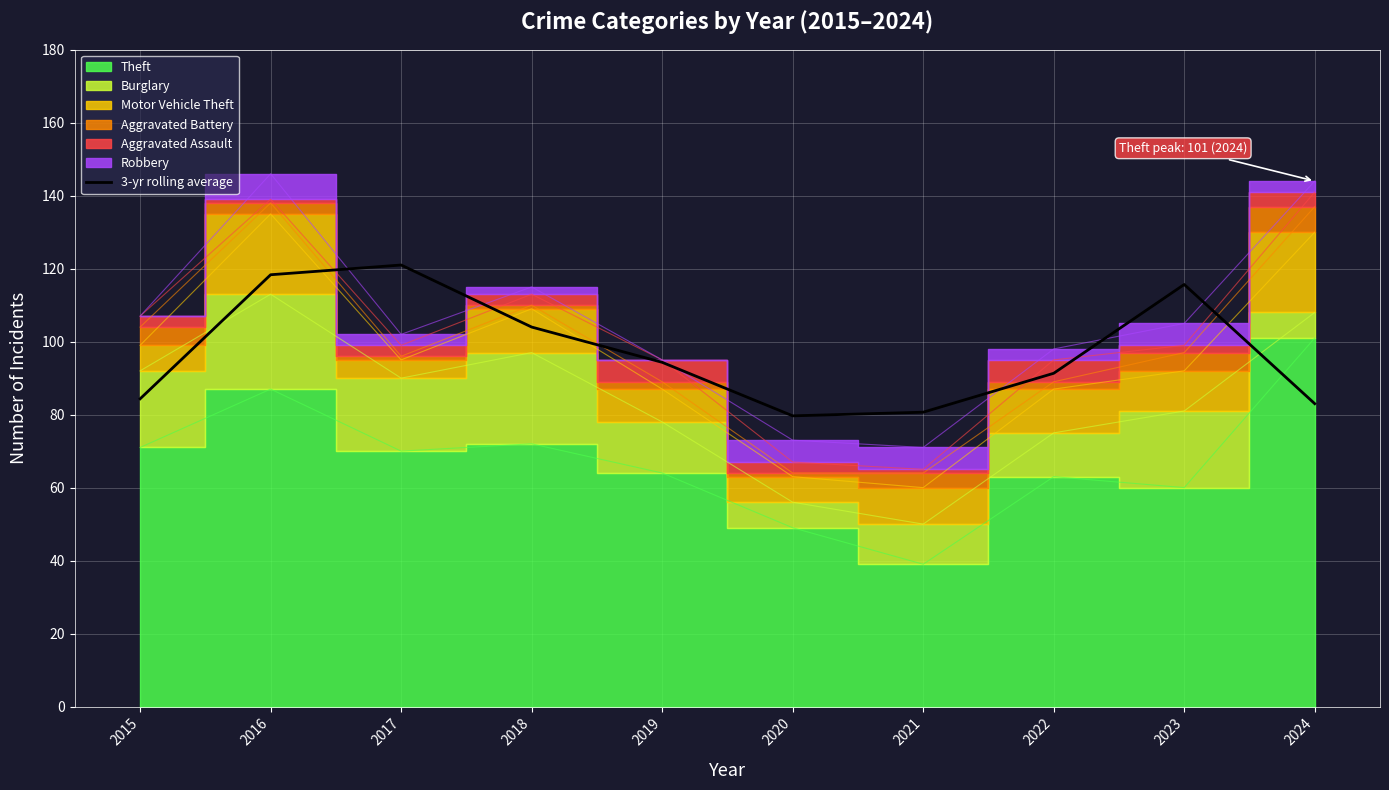

Which has a higher value, 2015 or 2017?

2017